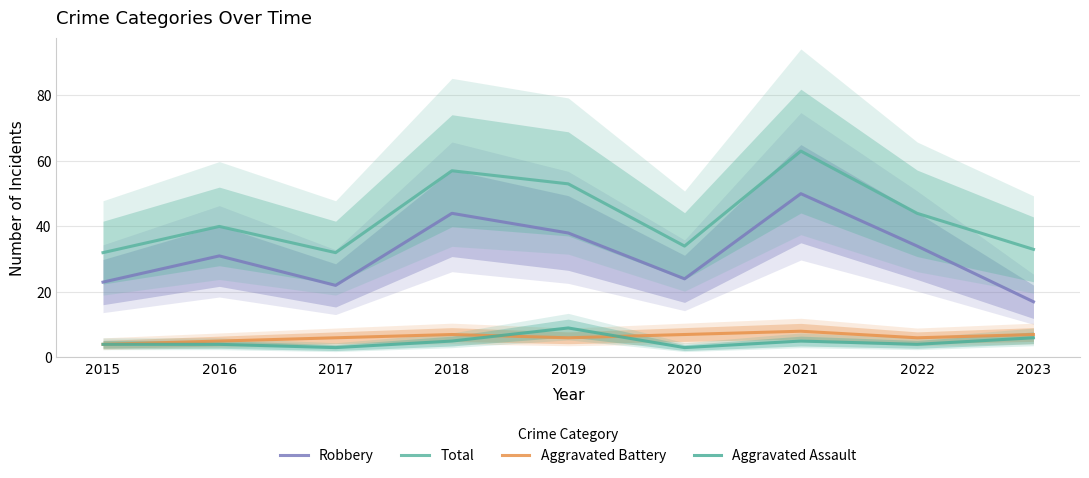

The Aggravated Assault series shows 2 at 2018. True or false?

False